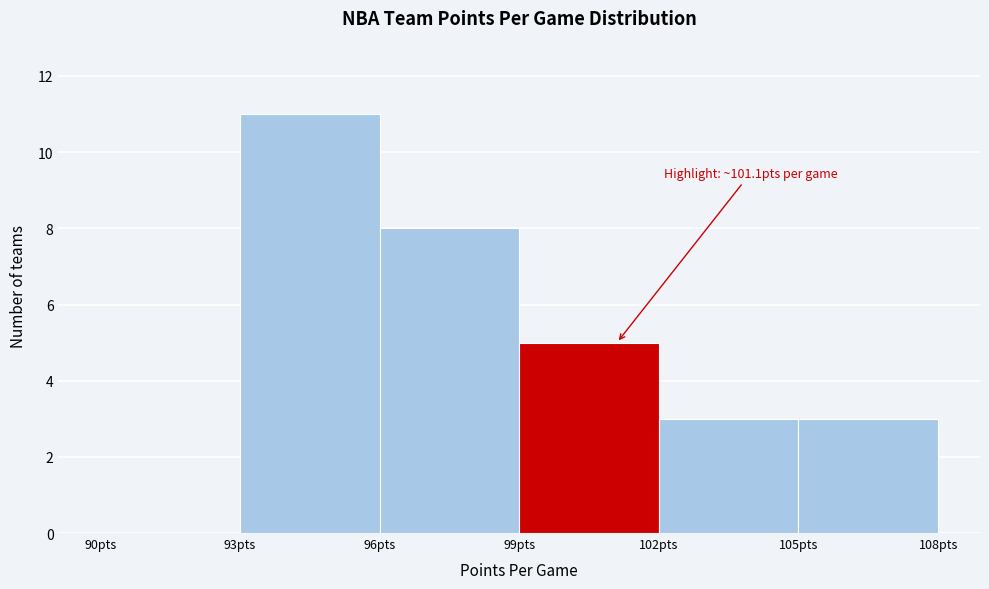

Which range on the x-axis has the tallest bar?

93 to 96